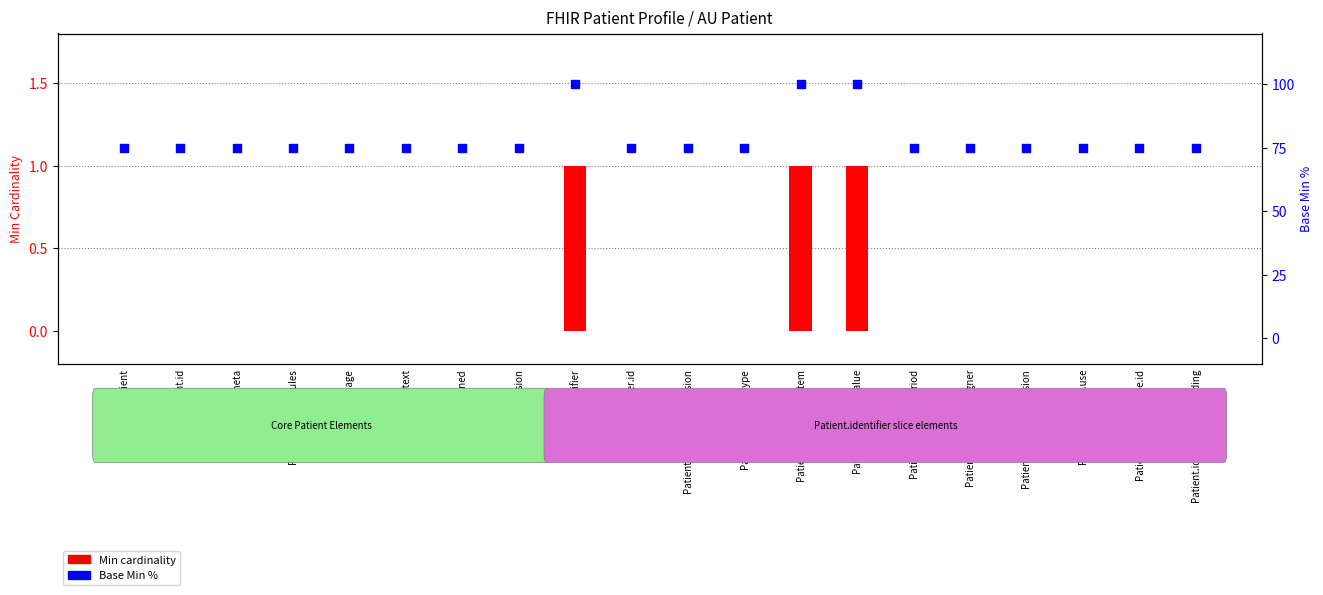

What is the total value across all series at Patient.text?

75